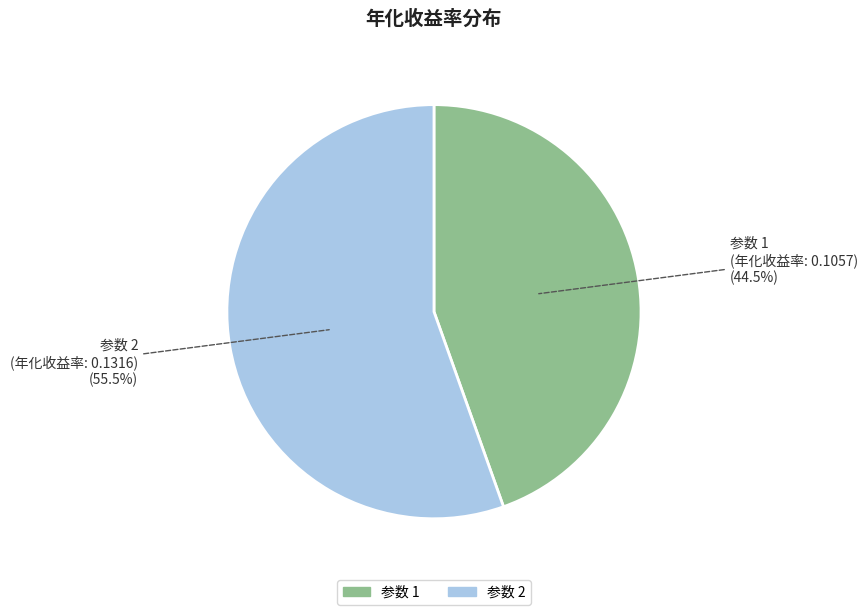

Is there a majority slice in this chart?

Yes